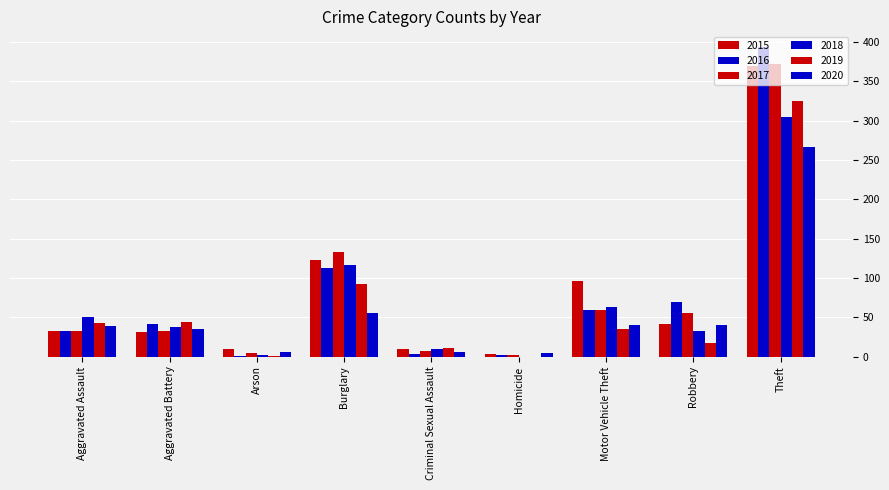

The 2016 series shows 71 at Aggravated Battery. True or false?

False